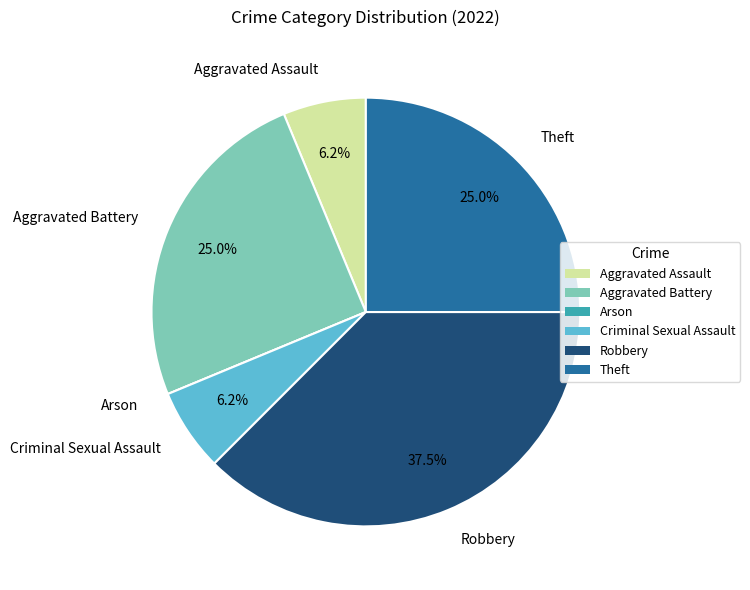

Which slice is the largest?

Robbery